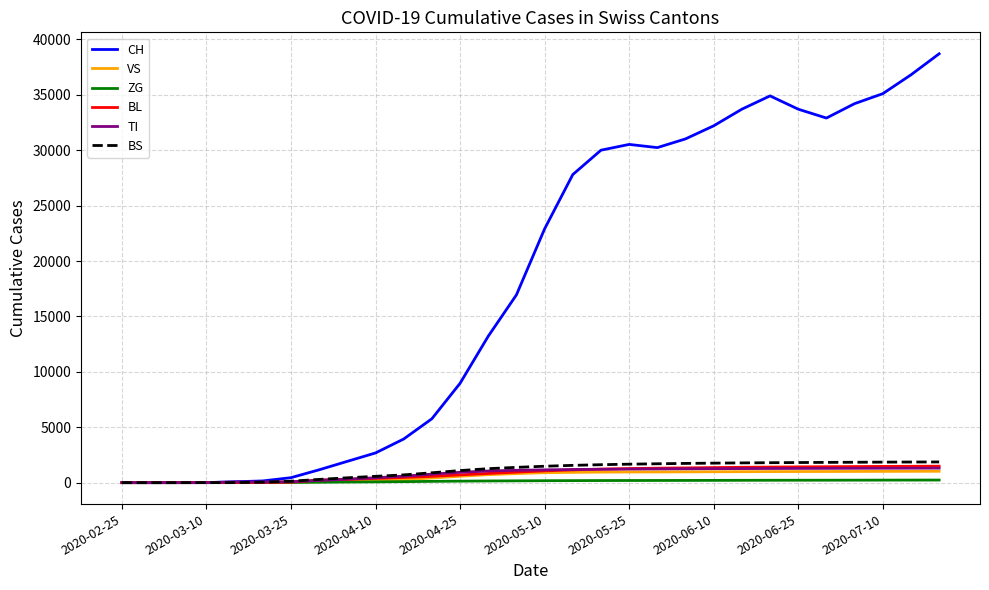

Which series has the largest range (max minus min)?

CH